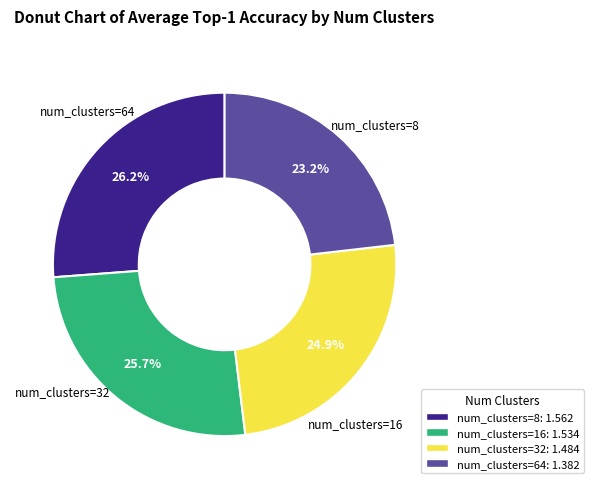

How much of the chart is everything except num_clusters=64: 1.382?

76.8%